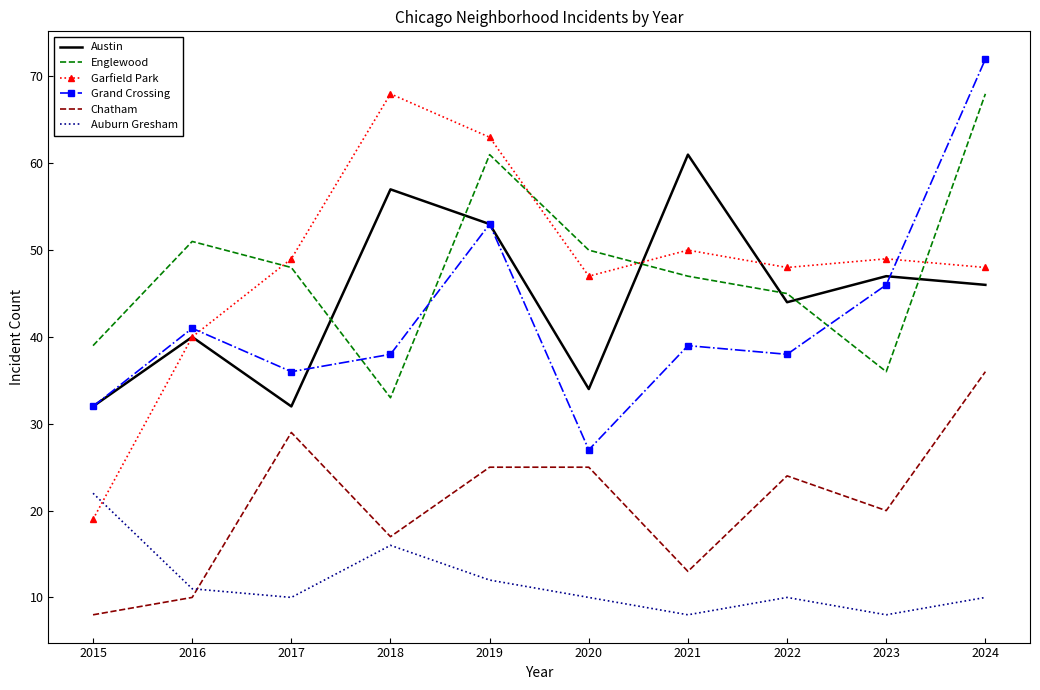

What is the difference between the second highest and second lowest values in the Chatham series?

19